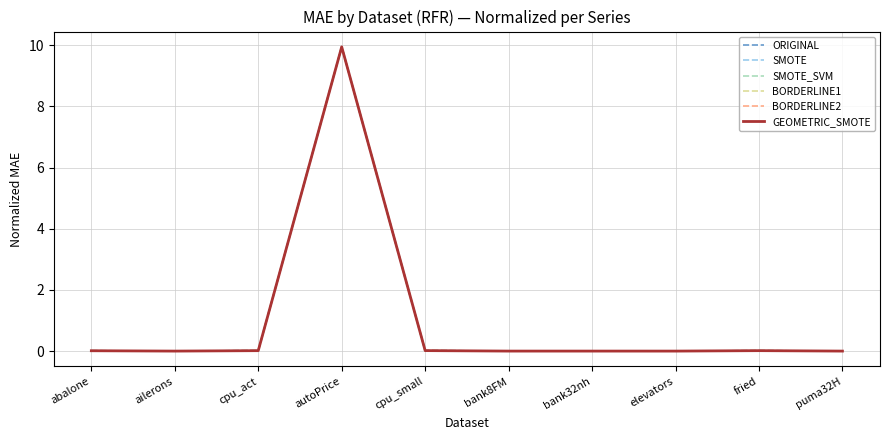

What is the approximate value of SMOTE_SVM at autoPrice?

9.9